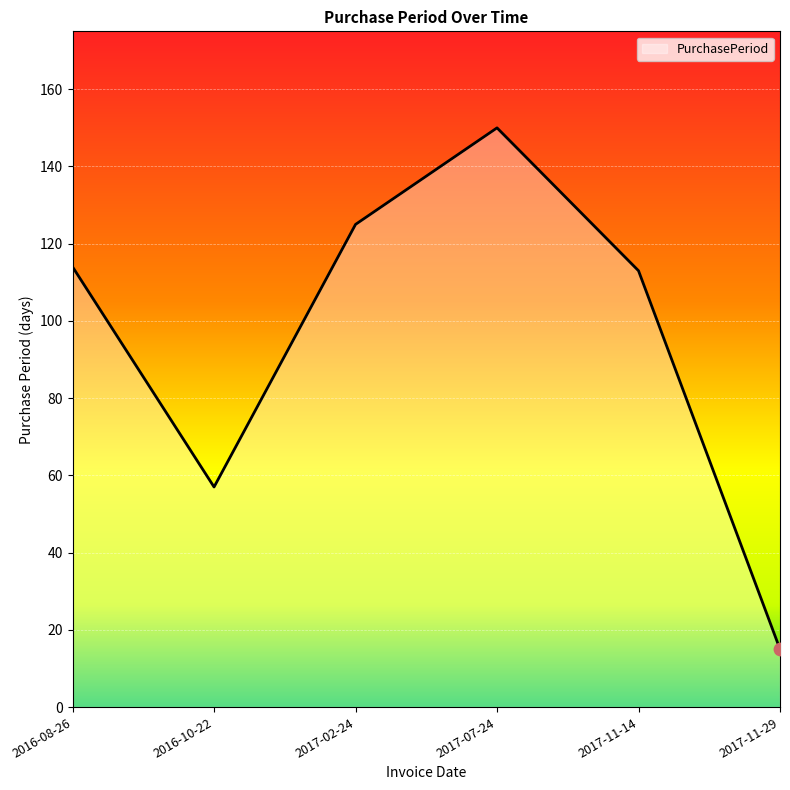

What is the change in value from 2017-07-24 to 2017-11-29?

-135